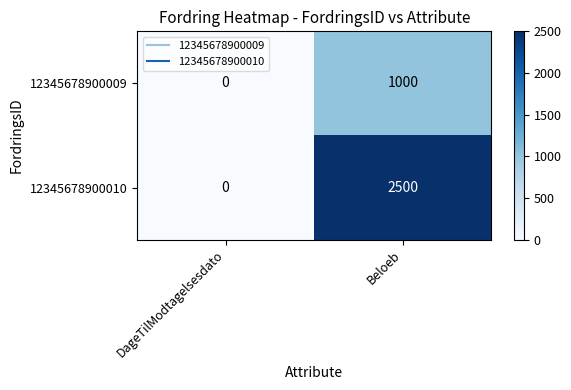

Rank the series at Beloeb from highest to lowest value.

12345678900010, 12345678900009